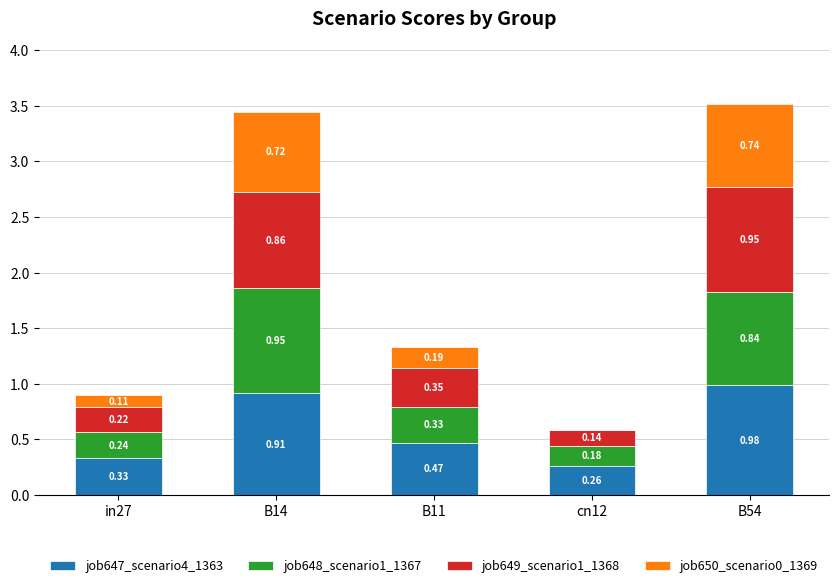

What is the sum of the job647_scenario4_1363 values at in27 and B14?

1.2